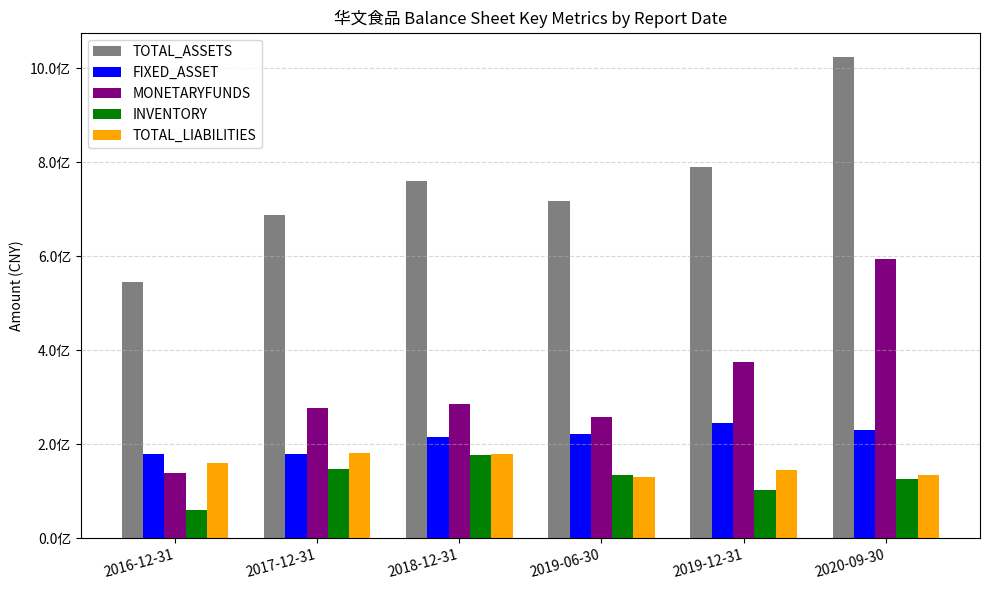

True or false: INVENTORY has a value of 102347401.3 at 2019-12-31.

True